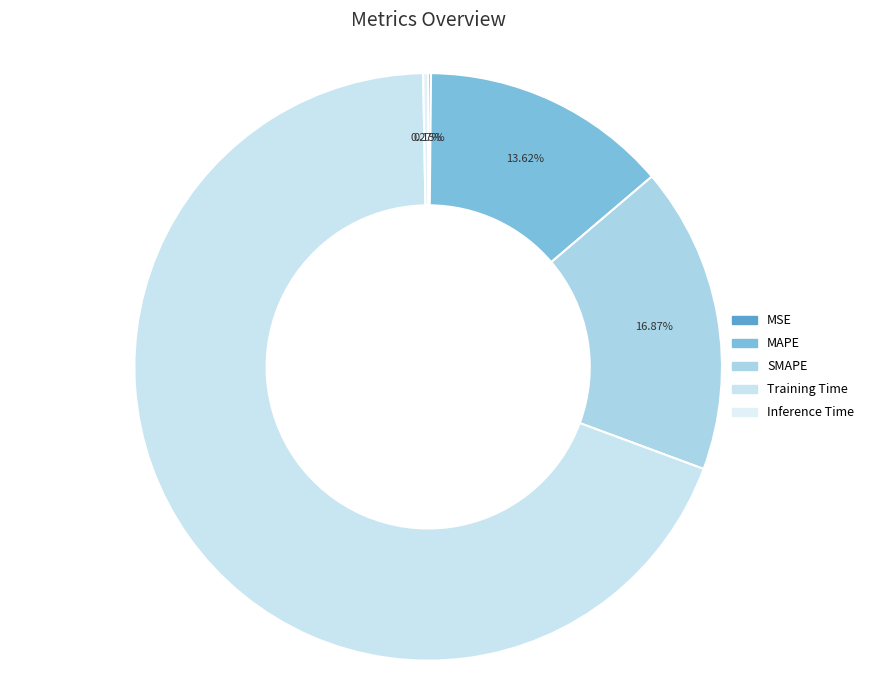

Which category accounts for the majority?

Training Time